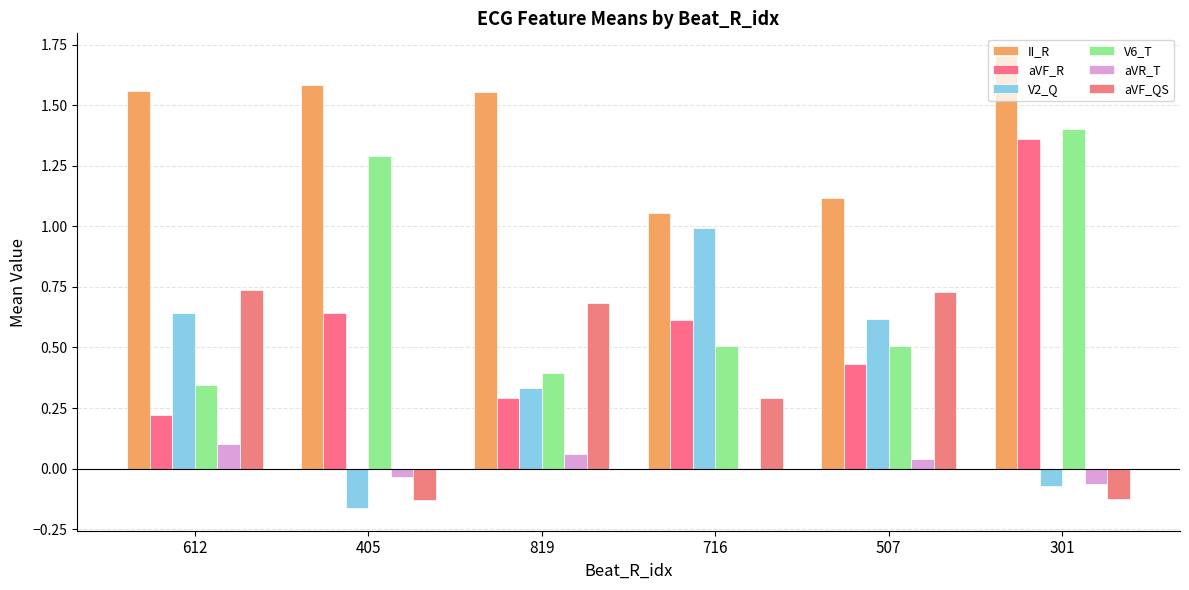

What are all the series names shown in the legend?

II_R, aVF_R, V2_Q, V6_T, aVR_T, aVF_QS